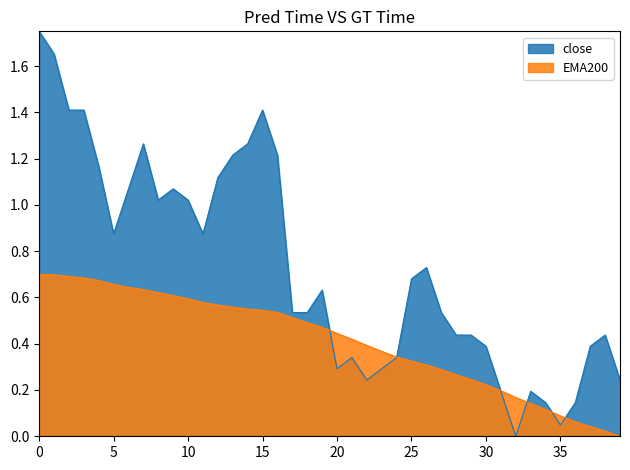

Which series changed the most between 23 and 25?

close